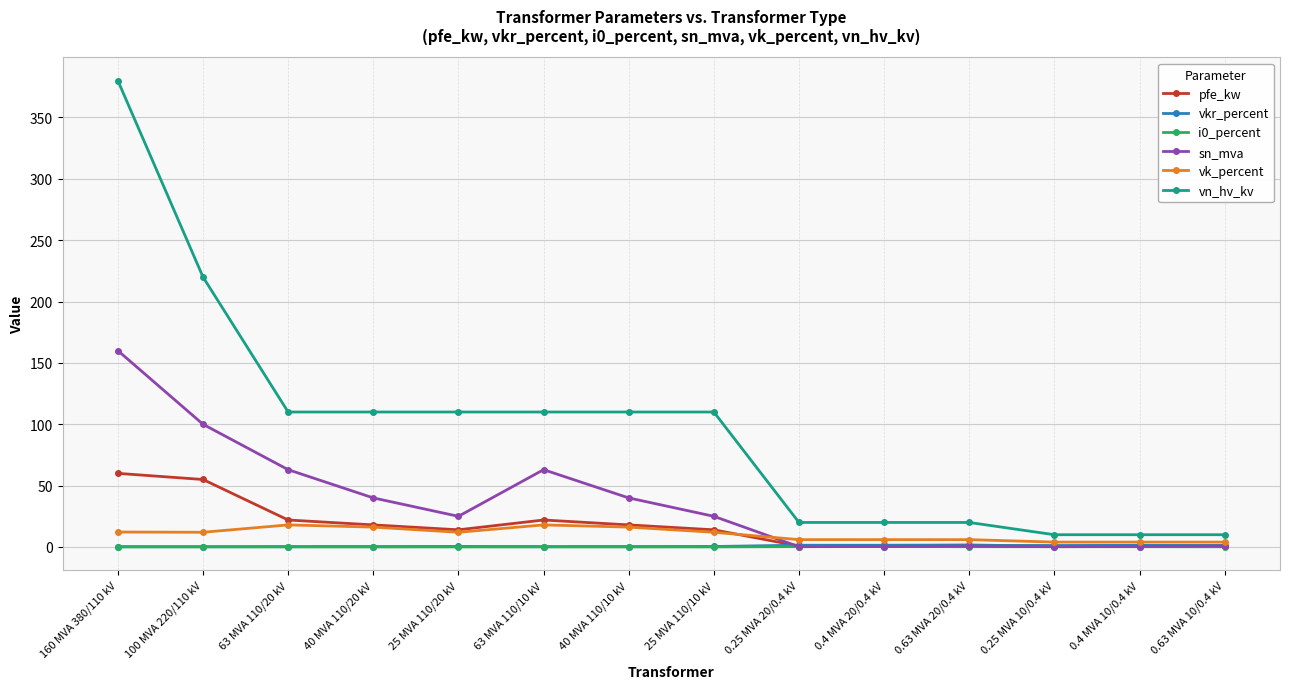

What is the greatest value displayed?

380.0